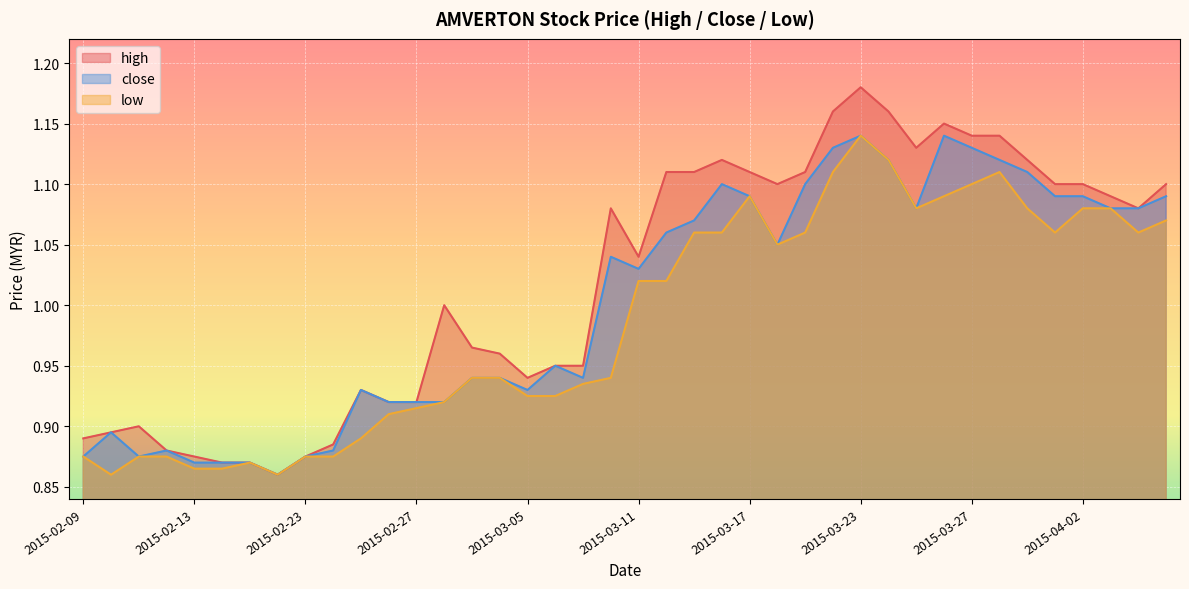

What is the difference between the second highest and minimum values in the low series?

0.3